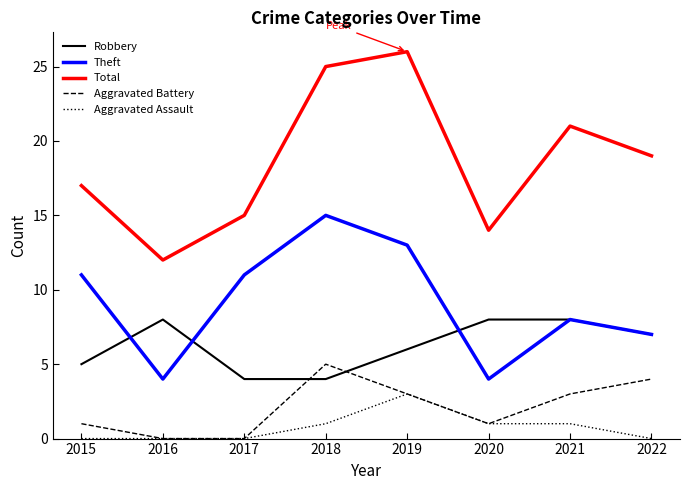

What is the highest value of the Aggravated Battery series?

5